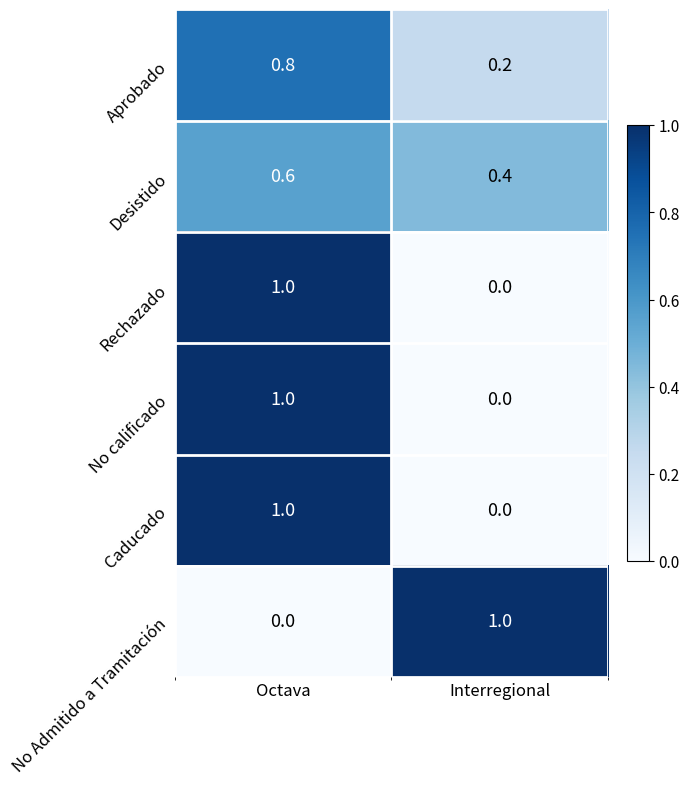

Reading left to right, what are all the values shown in this chart?

Aprobado: Octava=0.8	Interregional=0.2
Desistido: Octava=0.6	Interregional=0.4
Rechazado: Octava=1.0	Interregional=0.0
No calificado: Octava=1.0	Interregional=0.0
Caducado: Octava=1.0	Interregional=0.0
No Admitido a Tramitación: Octava=0.0	Interregional=1.0